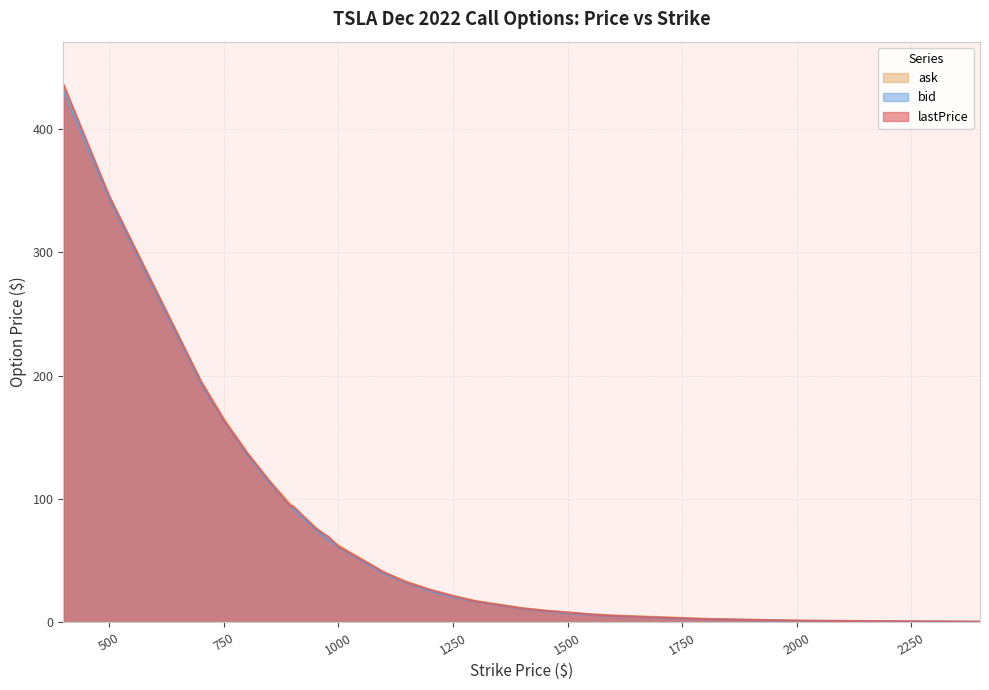

Which category has the lowest value in the ask series?

2400